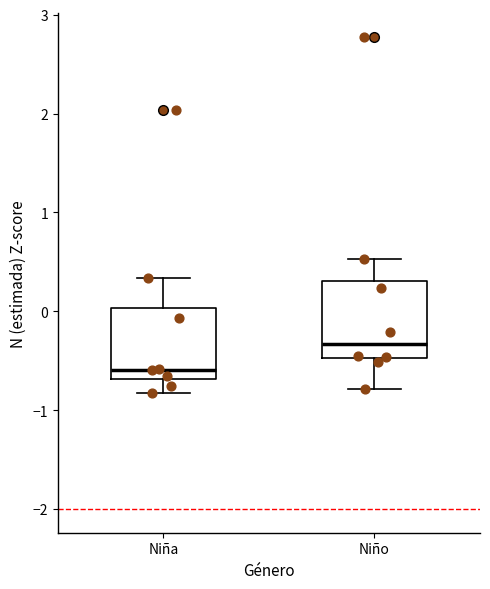

Which box has the lowest median line?

Niña